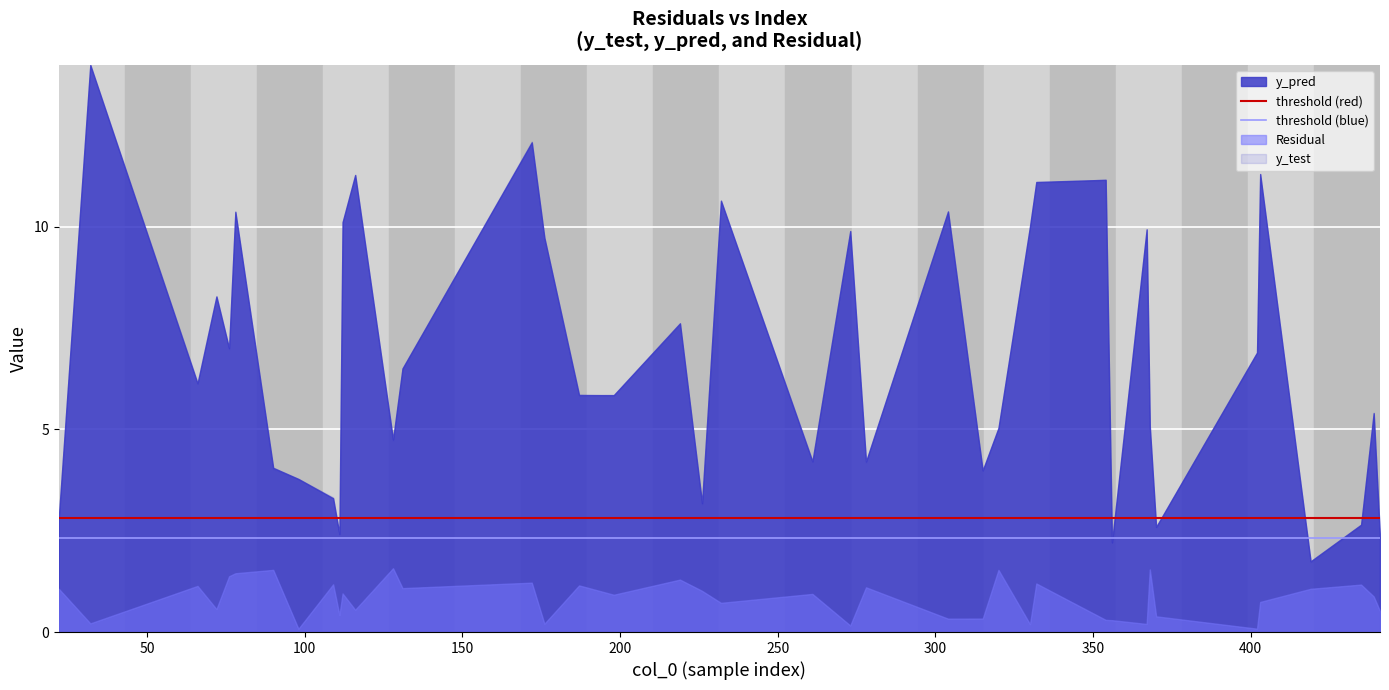

True or false: y_test and Residual cross at least once.

False